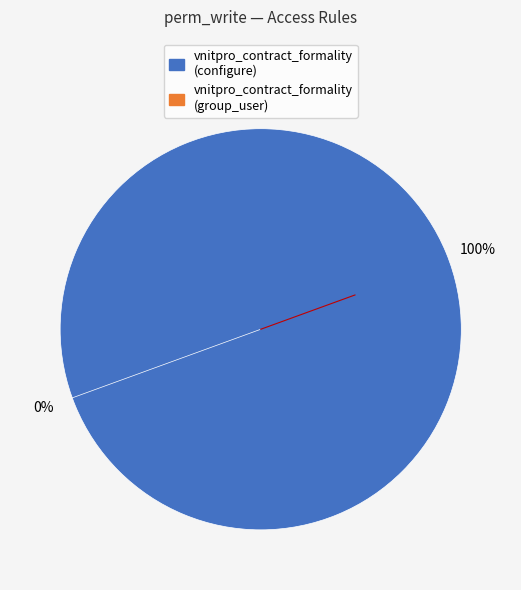

To the nearest percent, what is the combined percentage of access_vnitpro_contract_formality and access_vnitpro_contract_formality_group_user?

100%